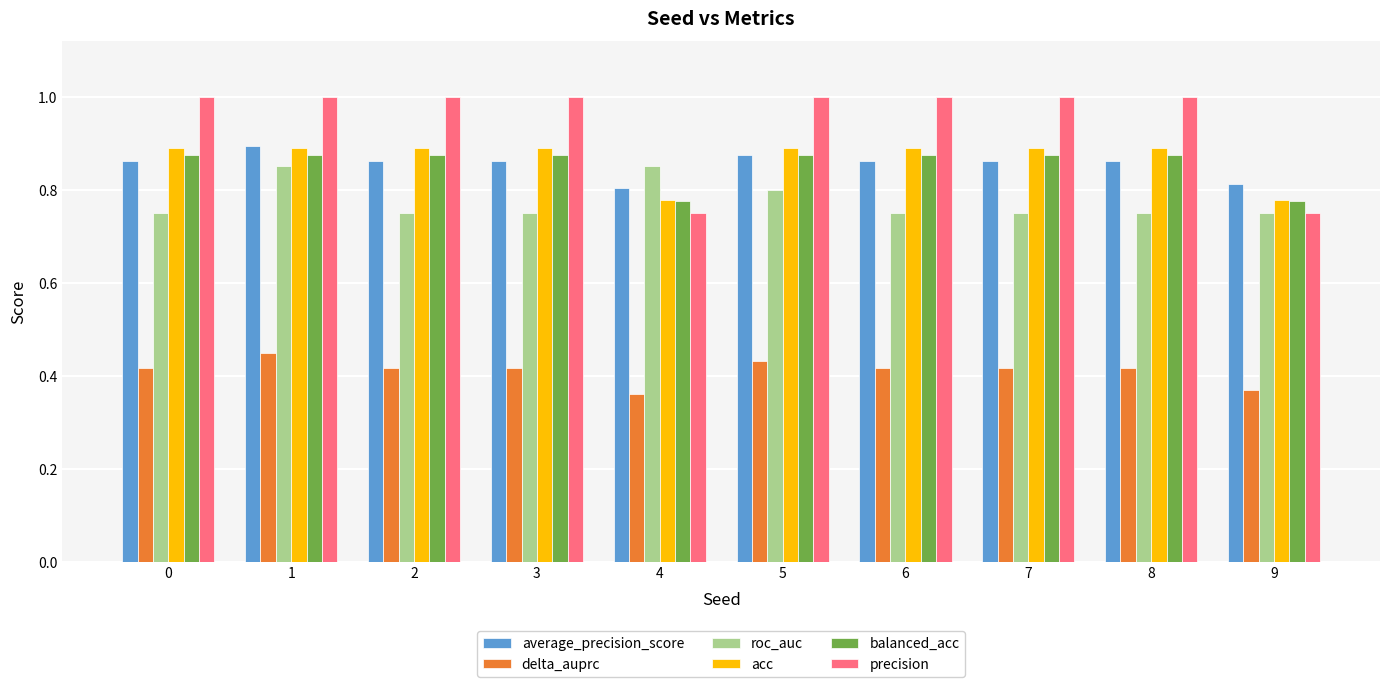

Is the value of delta_auprc at 0 greater than the value of average_precision_score at 8?

No